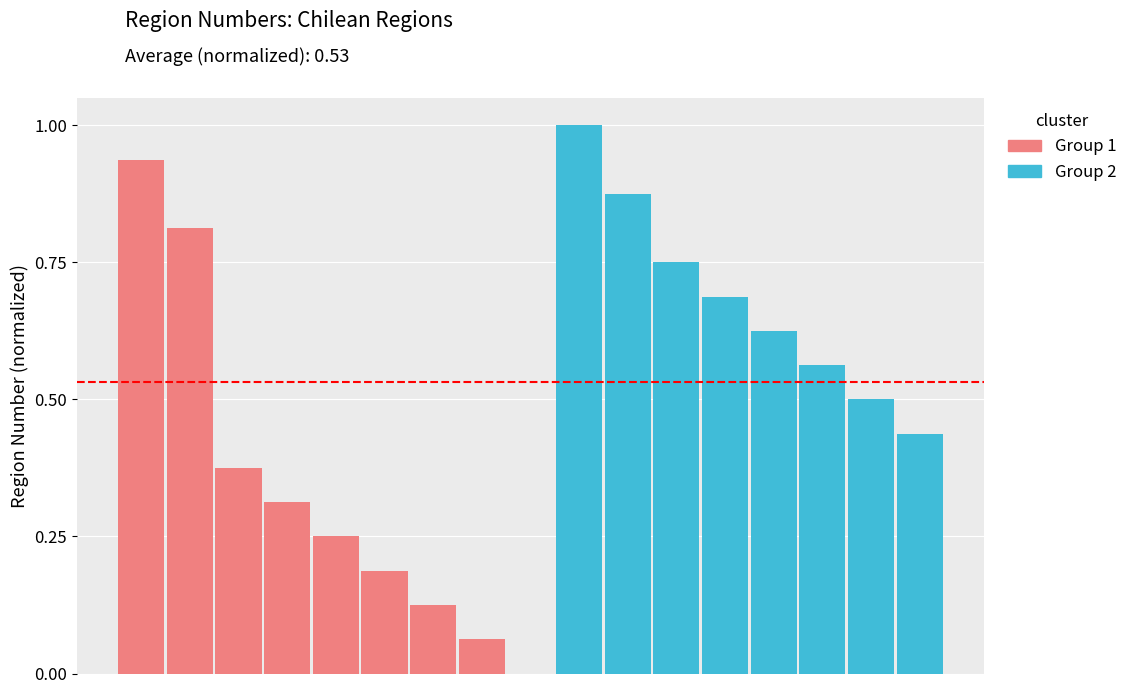

What is the smallest value displayed?

0.1